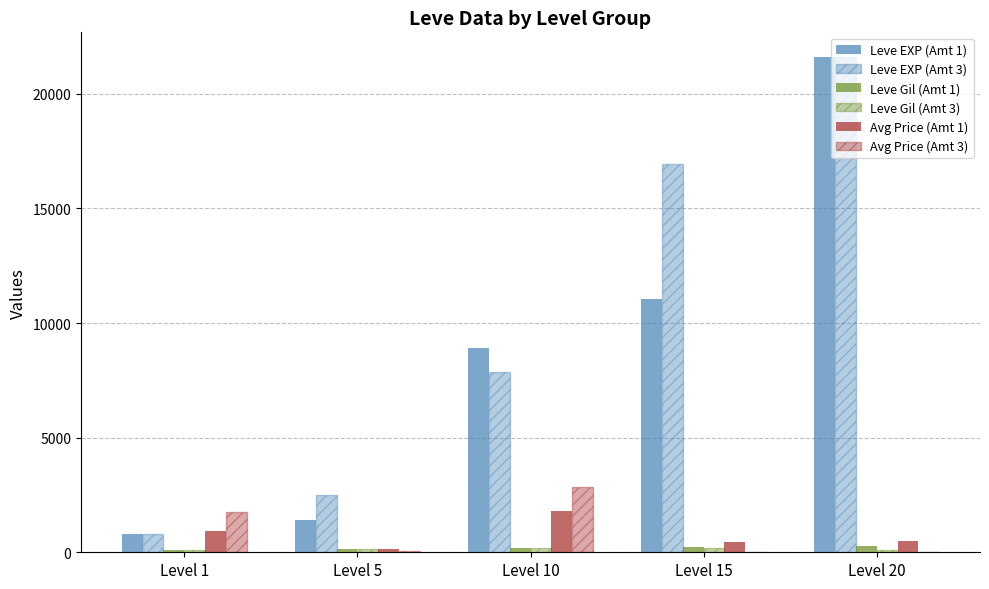

What is the sum of all Leve EXP (Amt 1) values?

43790.0